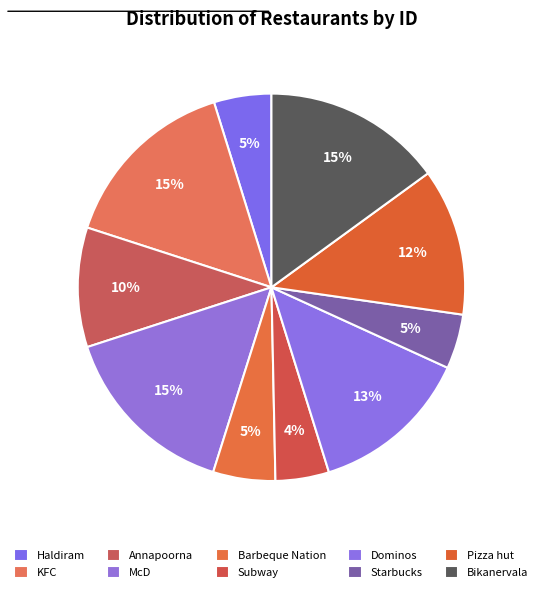

Is the sum of Bikanervala and KFC greater than half?

No